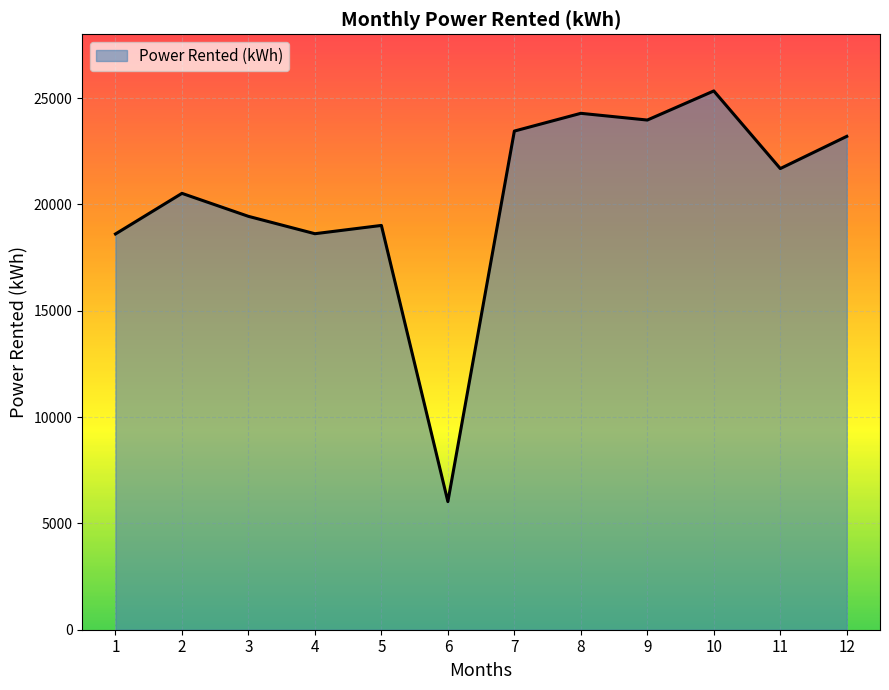

True or false: the data has more than 1 interior local peaks.

True